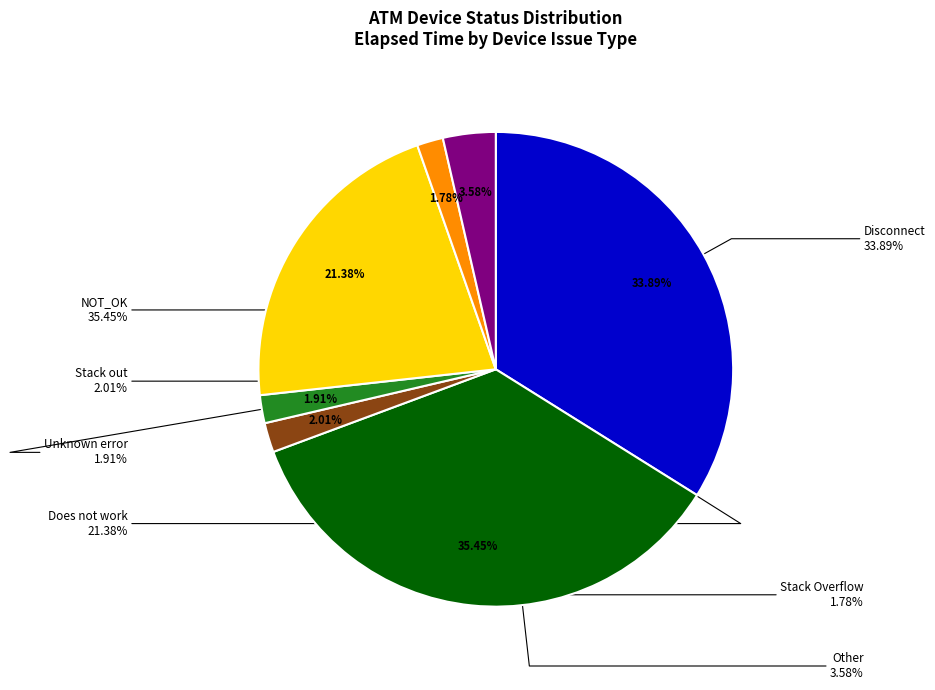

To the nearest percent, what is the combined percentage of Other and NOT_OK?

39%